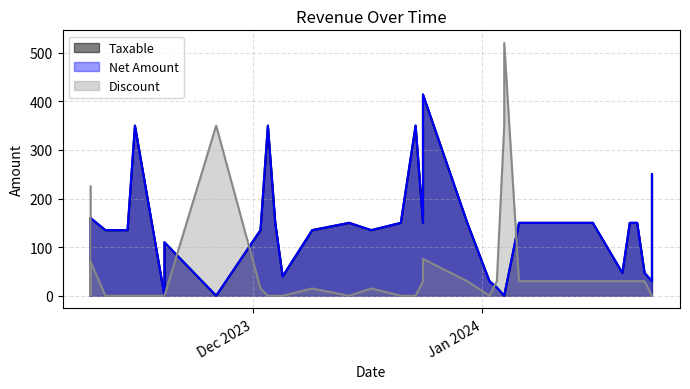

In Taxable, how many points are lower than both neighbors (excluding endpoints)?

6